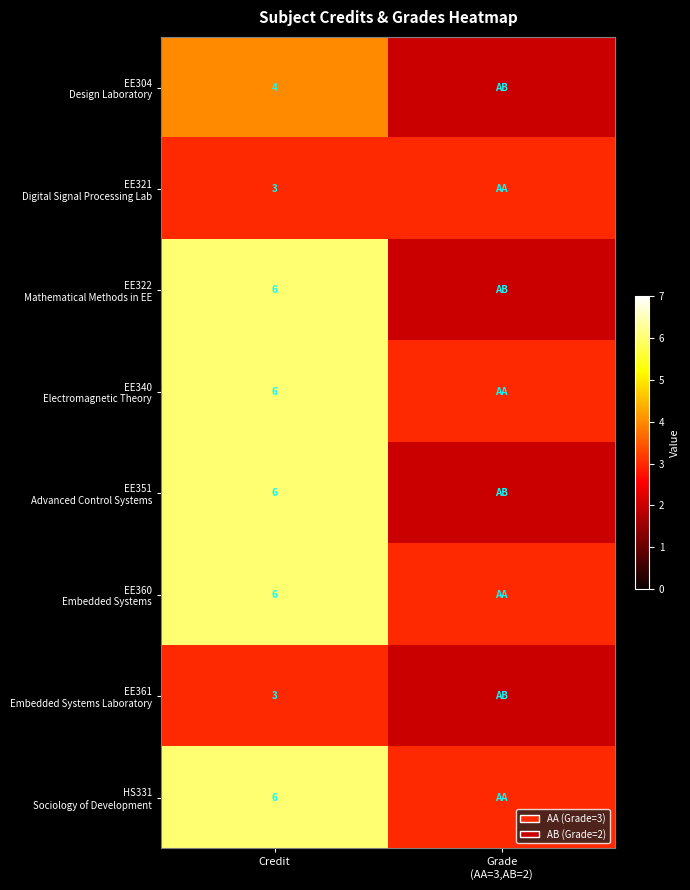

What is the total value across all series at Credit?

40